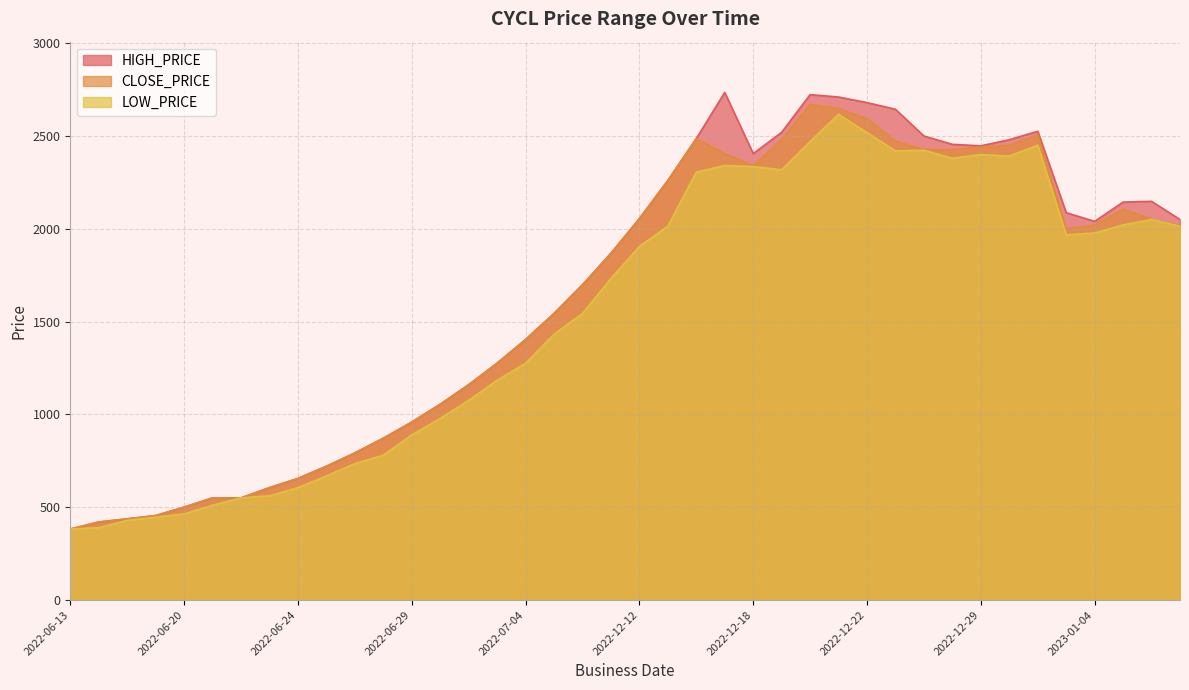

What is the difference between the maximum and minimum values in the LOW_PRICE series?

2234.8